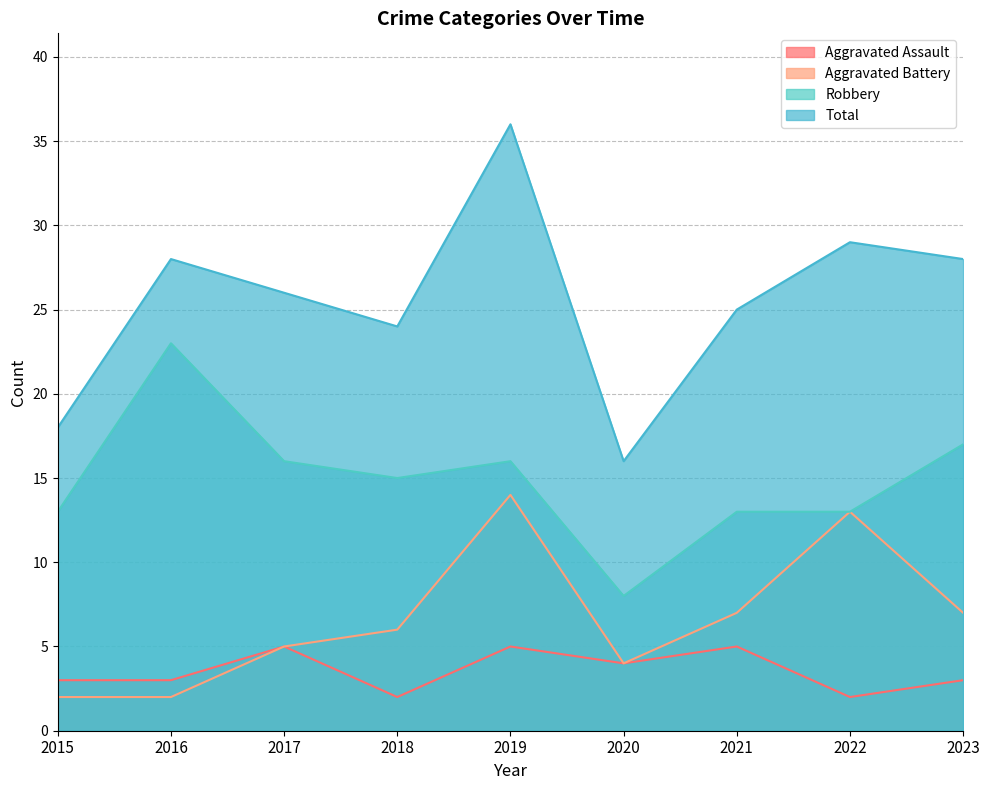

What is the value of the Aggravated Assault point at the 7th from the left?

5